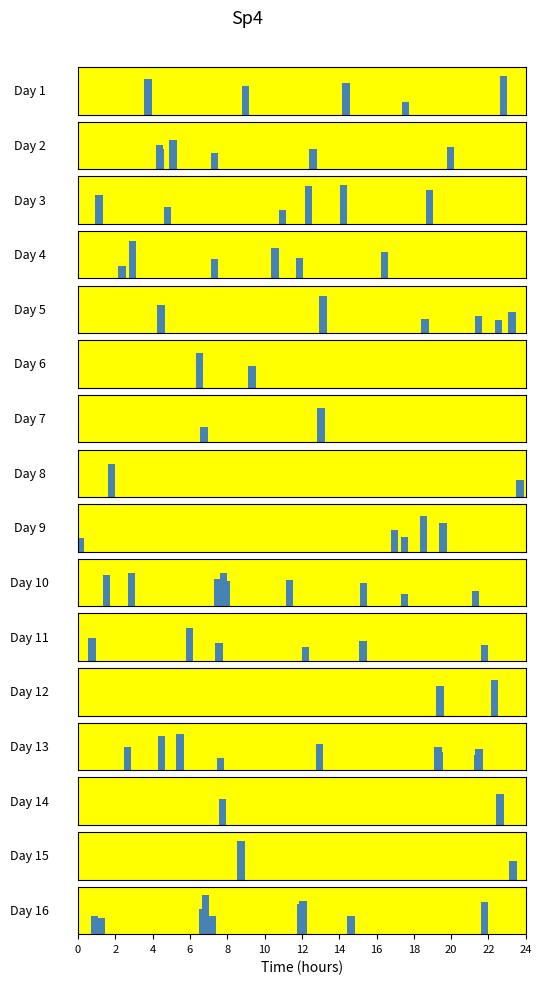

How many data points does each series have?

16